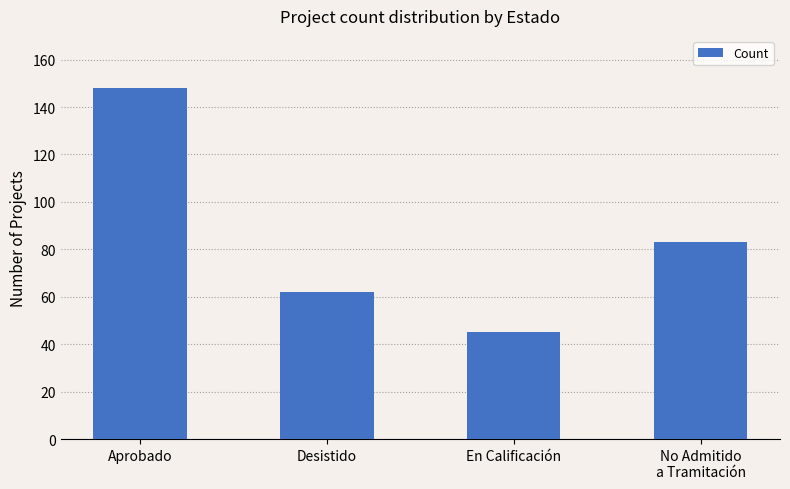

What is the sum of the values at En Calificación and Desistido?

107